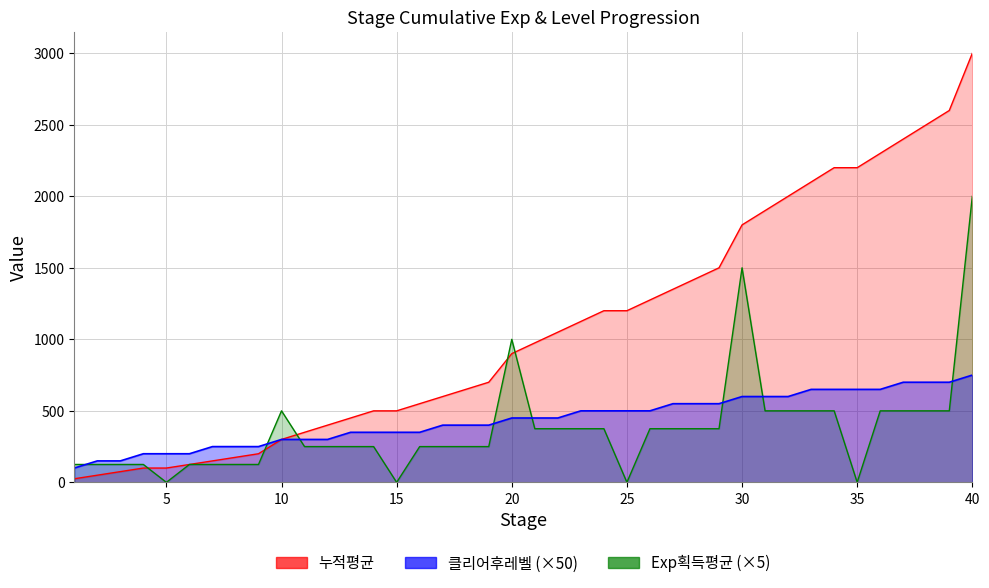

What value does the 누적평균 series have at 11, to the nearest 100?

400